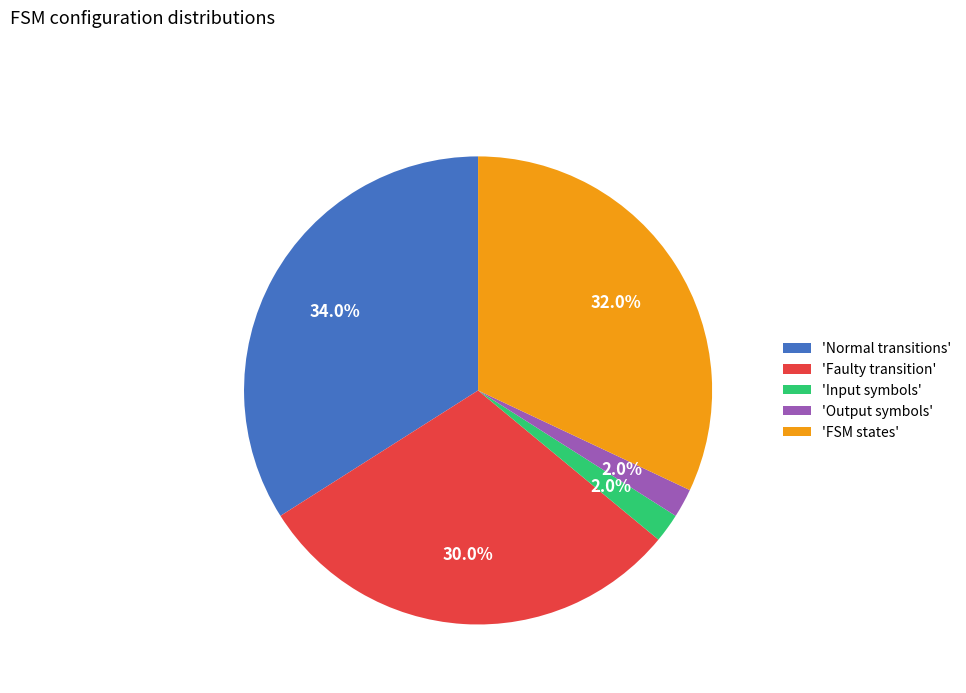

To the nearest percent, what is the difference between the largest and smallest slice percentages?

32%